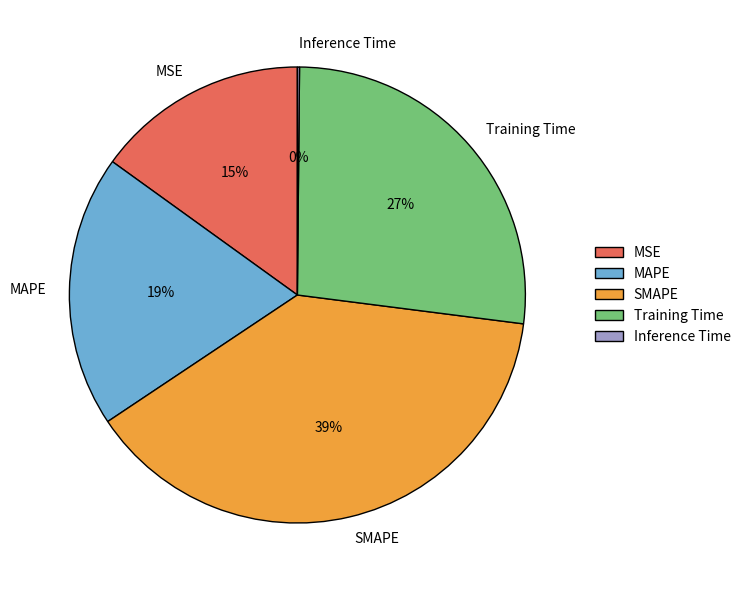

Is there any slice that represents more than half of the pie?

No